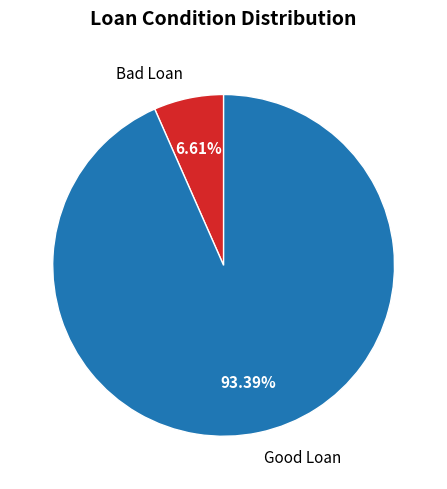

What percentage is the Good Loan slice, to the nearest percent?

93%